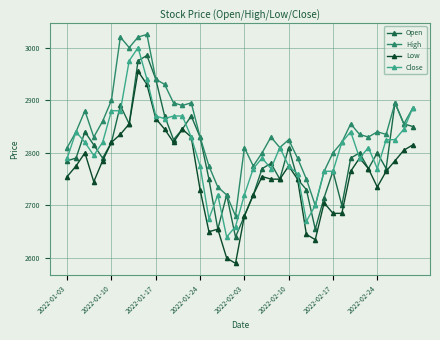

What is the value of the Low point at the 4th from the left?

2745